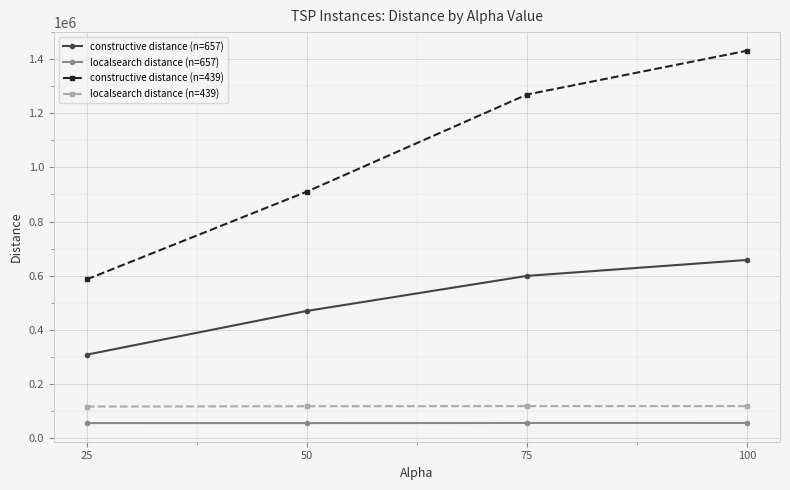

True or false: constructive distance (n=439) and localsearch distance (n=439) intersect in this chart.

False